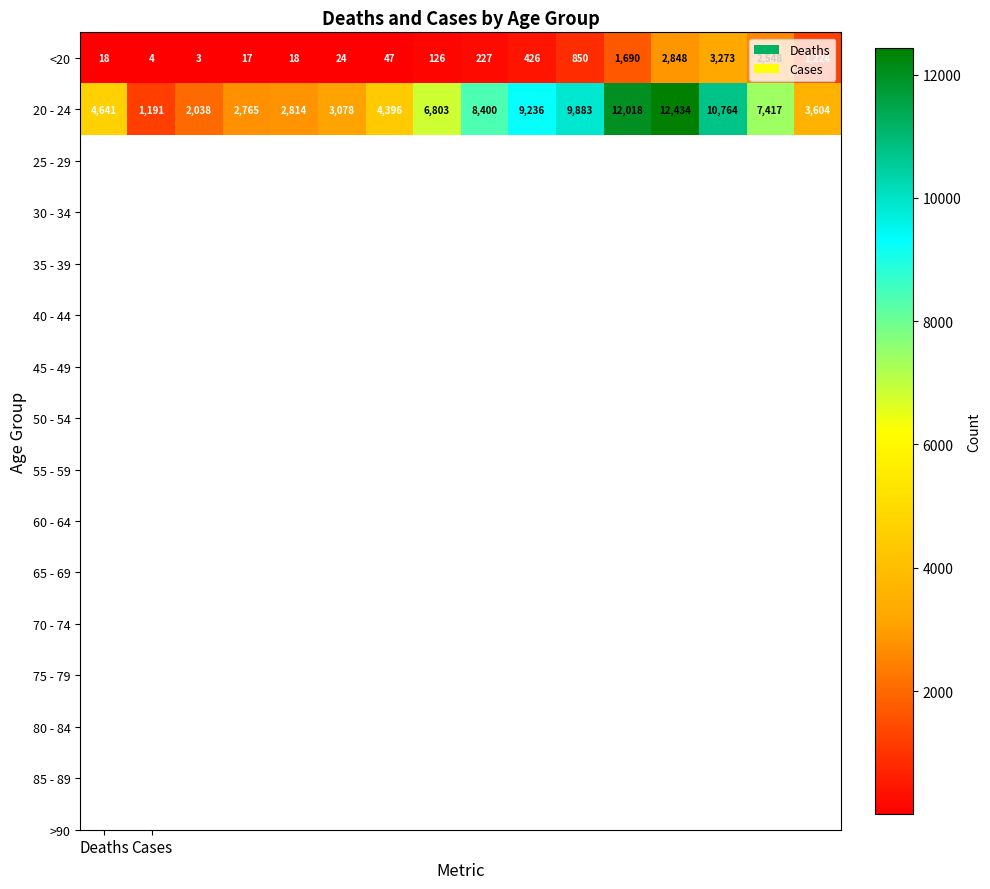

Which series has the widest spread of values?

20 - 24